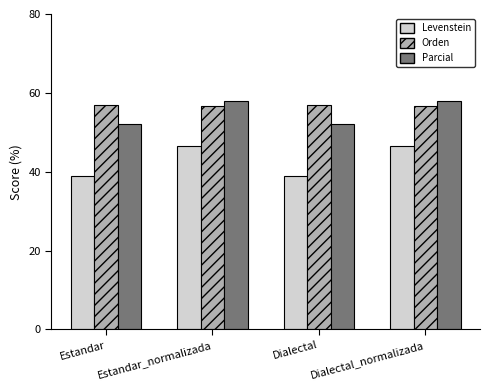

List the series in order of their peak value, lowest first.

Levenstein, Orden, Parcial